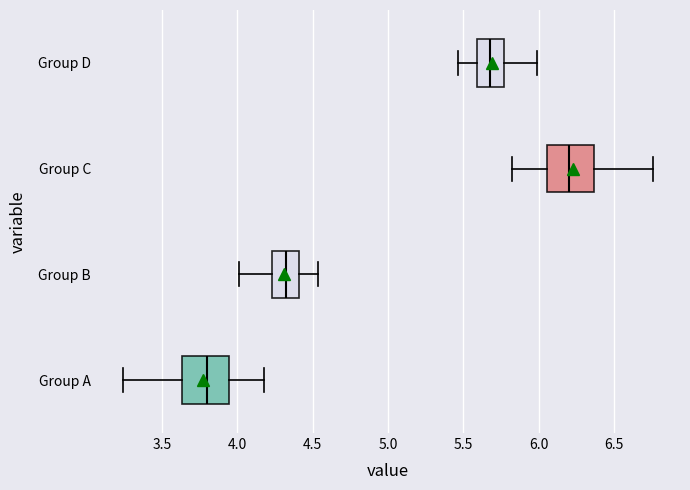

Reading bottom to top, transcribe this box plot: for each box, give where its median line is, the range the box spans, and where its two whiskers end, as read against the x-axis. The values are not printed on the chart, so give them approximately, as read against the axis.

Group A: median 3.80, box 3.65 to 3.95, whiskers 3.25 to 4.20
Group B: median 4.30, box 4.25 to 4.40, whiskers 4.00 to 4.55
Group C: median 6.20, box 6.05 to 6.35, whiskers 5.80 to 6.75
Group D: median 5.70, box 5.60 to 5.75, whiskers 5.45 to 6.00